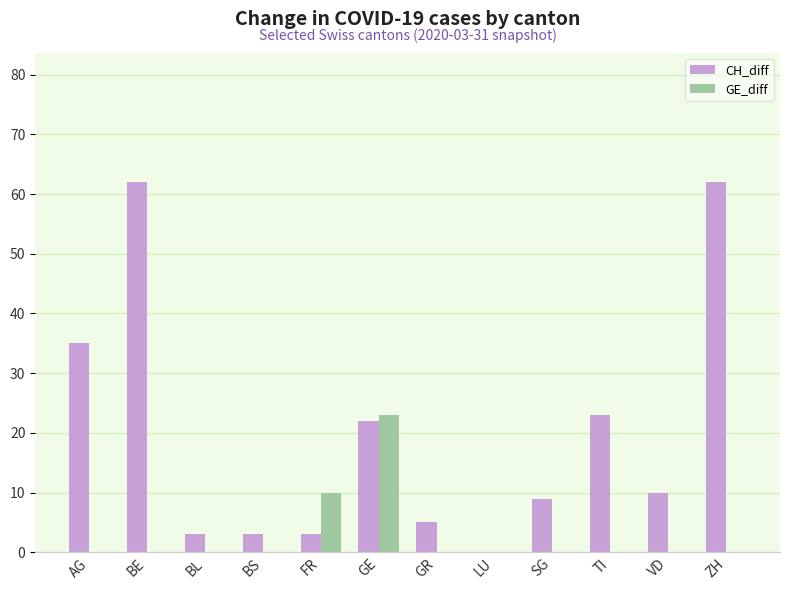

How many groups of bars are there?

12